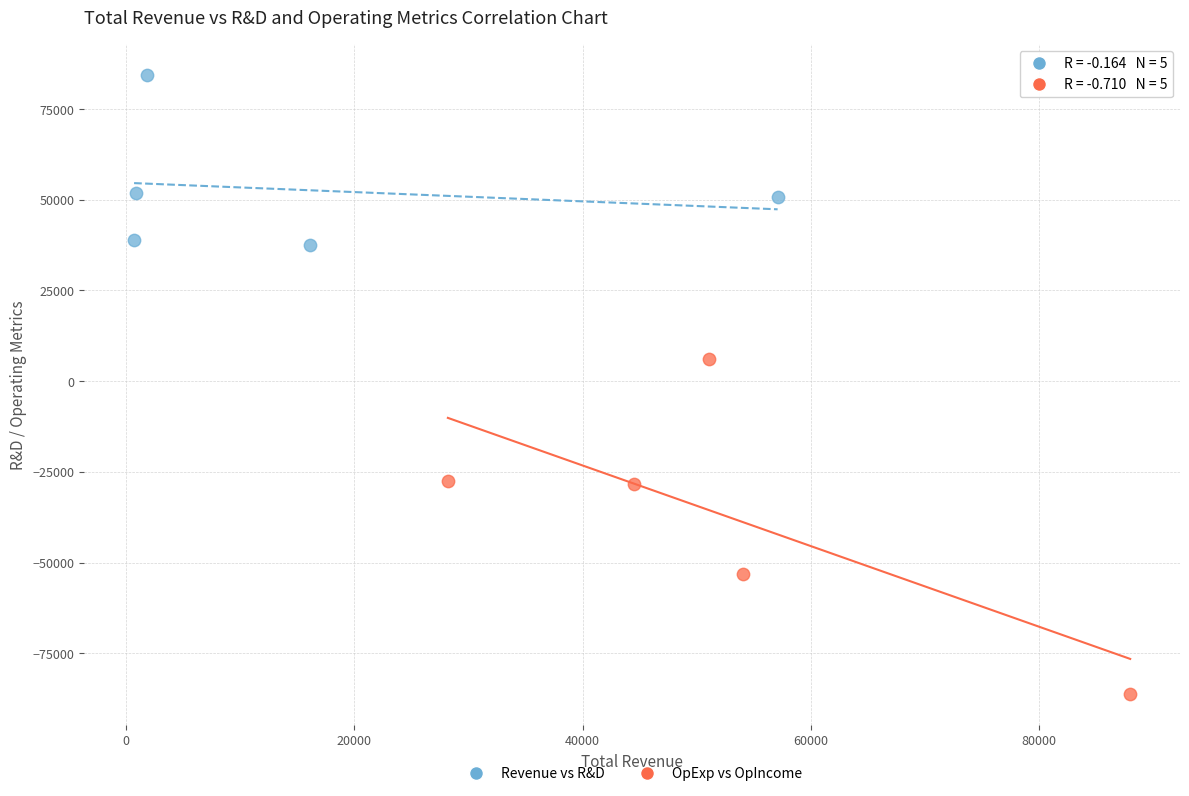

Which series reaches the minimum Y coordinate?

OpExp vs OpIncome